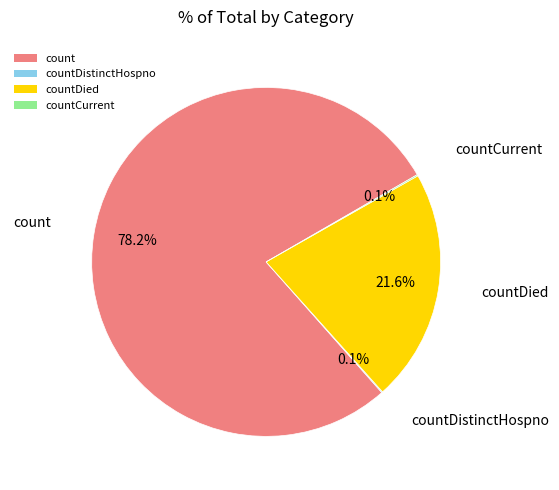

The count slice represents 78% of the pie. True or false?

True